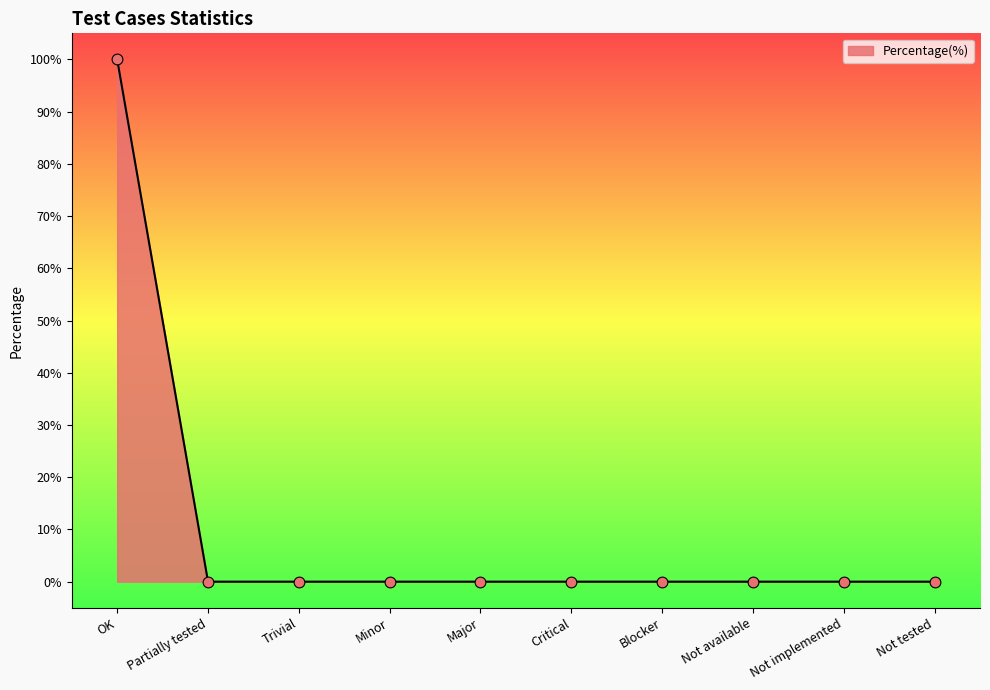

Which has a higher value, Critical or Minor?

Critical